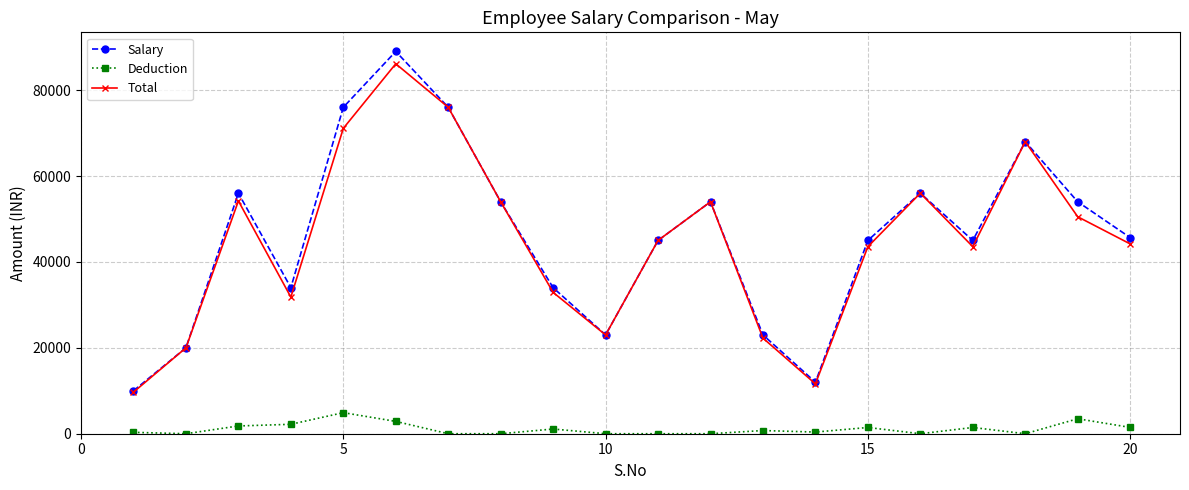

What is the value of the Total point at the 2nd from the left?

20000.0